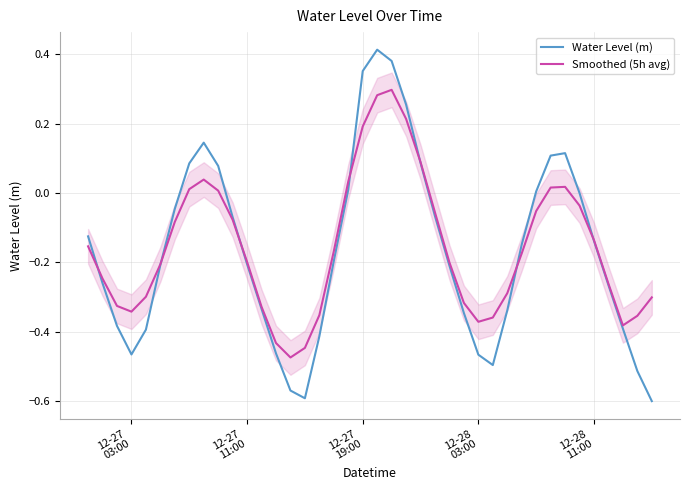

Which series ends up on top after the final intersection of Water Level (m) and Smoothed (5h avg)?

Smoothed (5h avg)